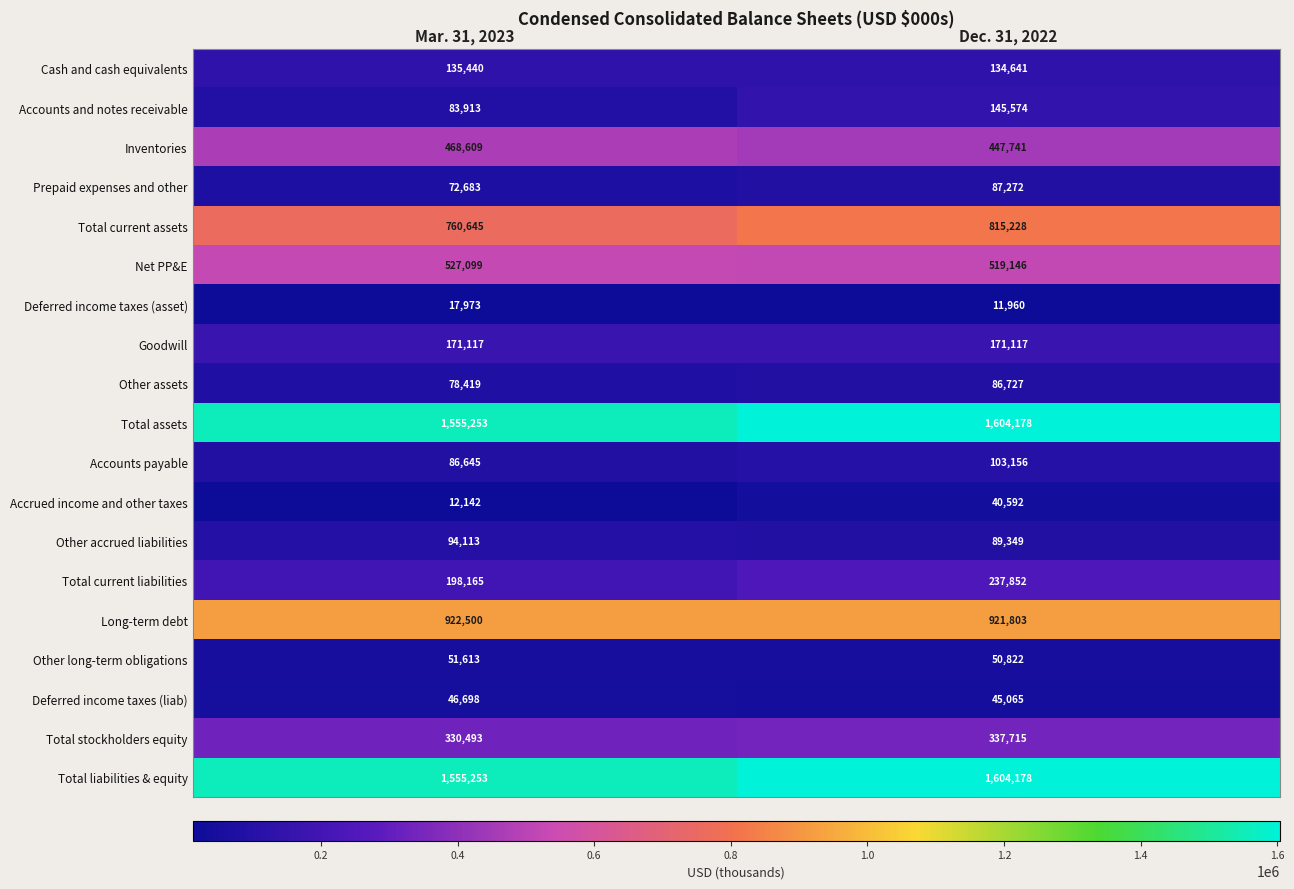

The Cash and cash equivalents series shows 86241 at Dec. 31, 2022. True or false?

False